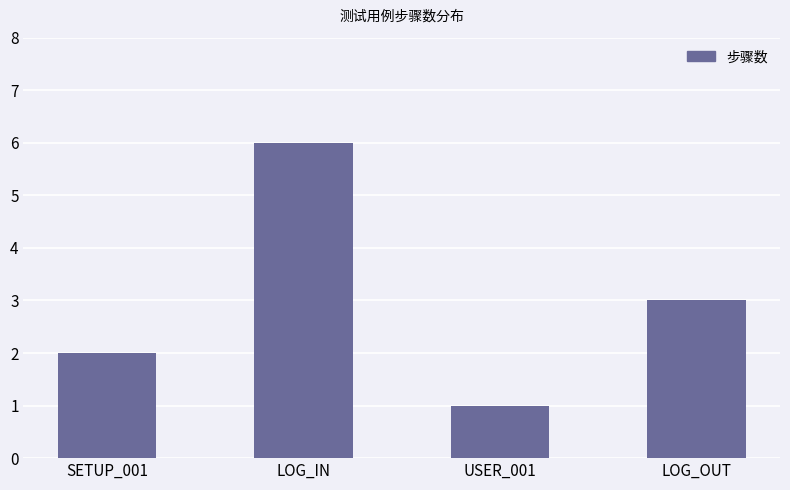

What is the difference between the second highest and second lowest values?

1